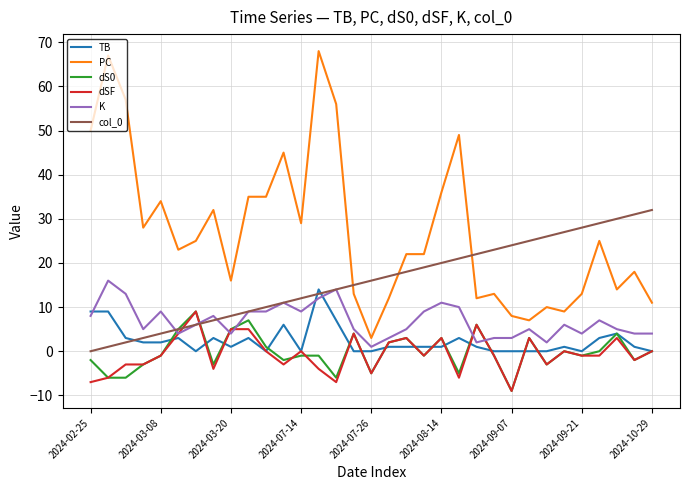

True or false: col_0 and PC intersect in this chart.

True